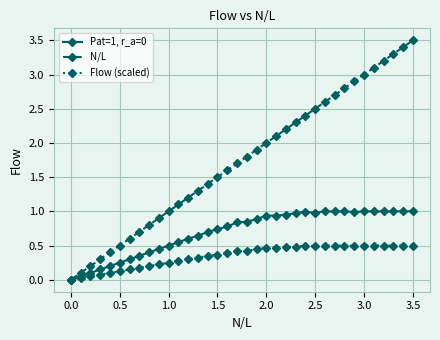

True or false: N/L has more than 0 points higher than both neighbors.

False